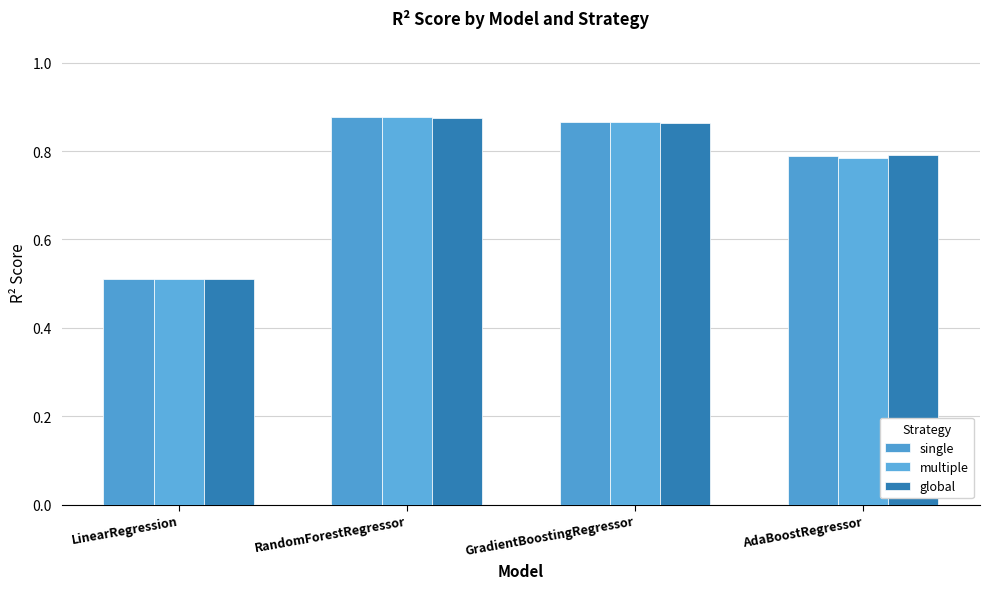

Which series has the widest spread of values?

multiple